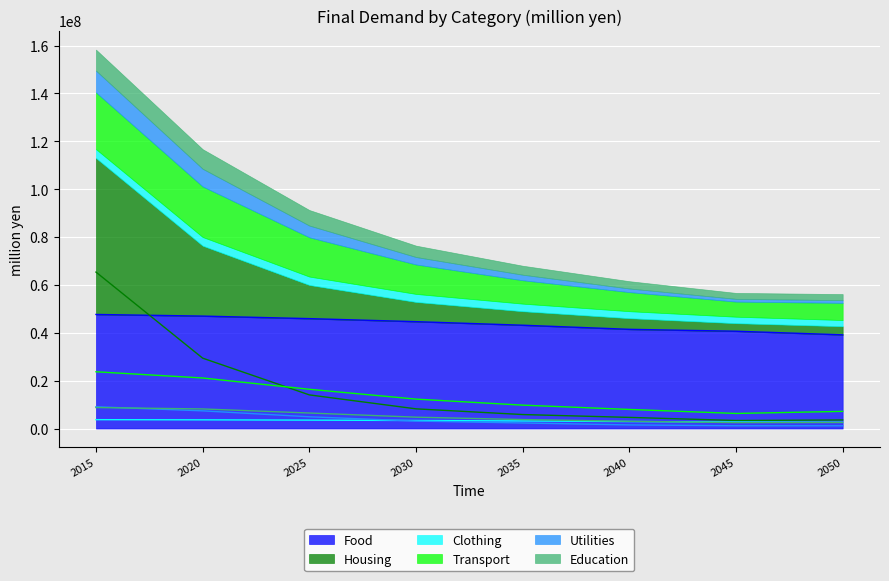

Between 2020 and 2015, which is larger?

2015